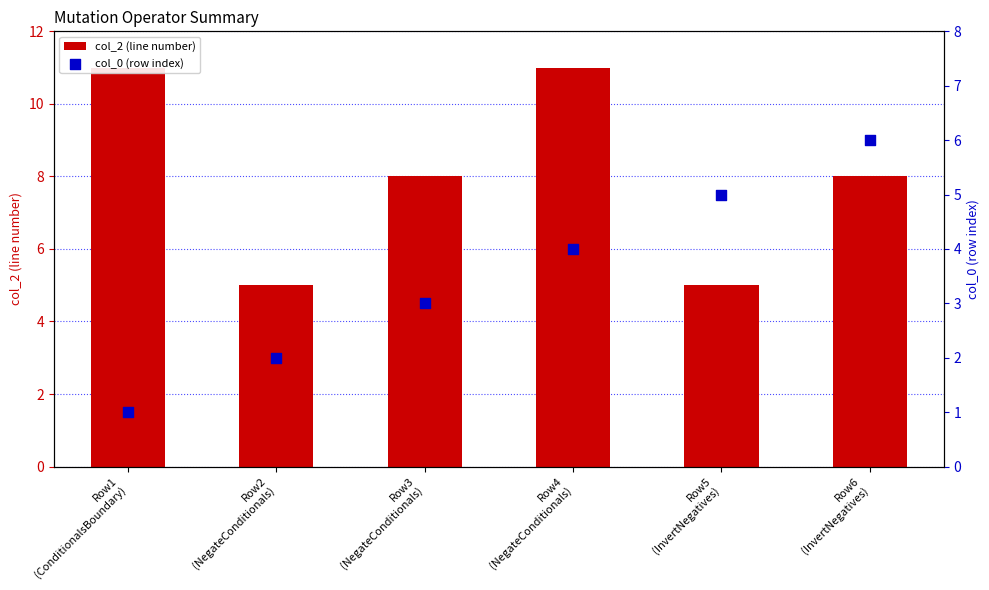

Which series has the largest total across all categories?

col_2 (line number)